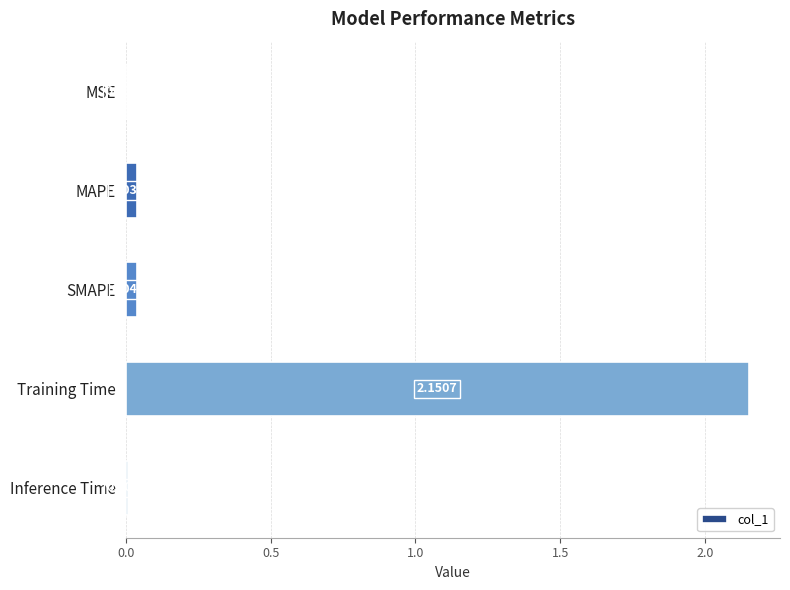

Which has a higher value, MAPE or Inference Time?

MAPE